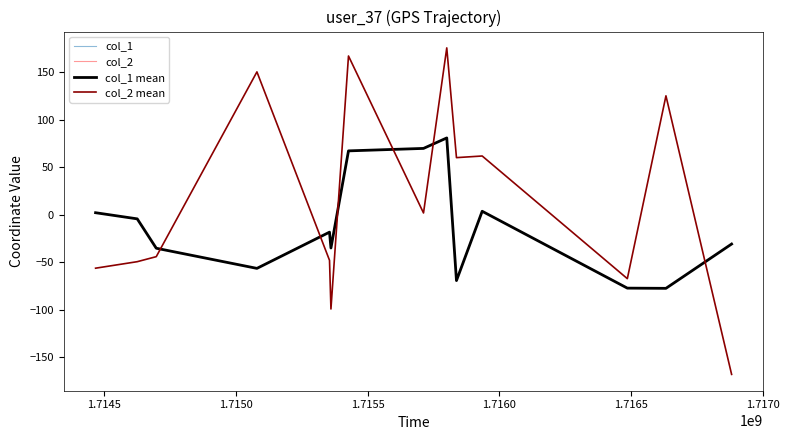

What is the spread (max minus min) of values at 3?

137.3